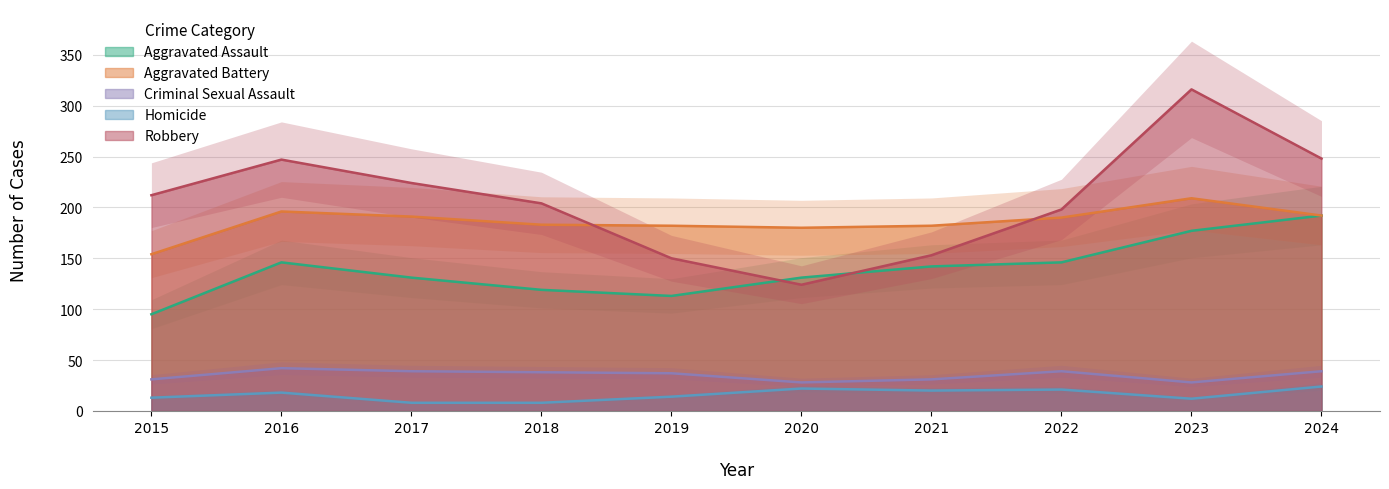

How many interior local peaks does the Robbery series have?

2